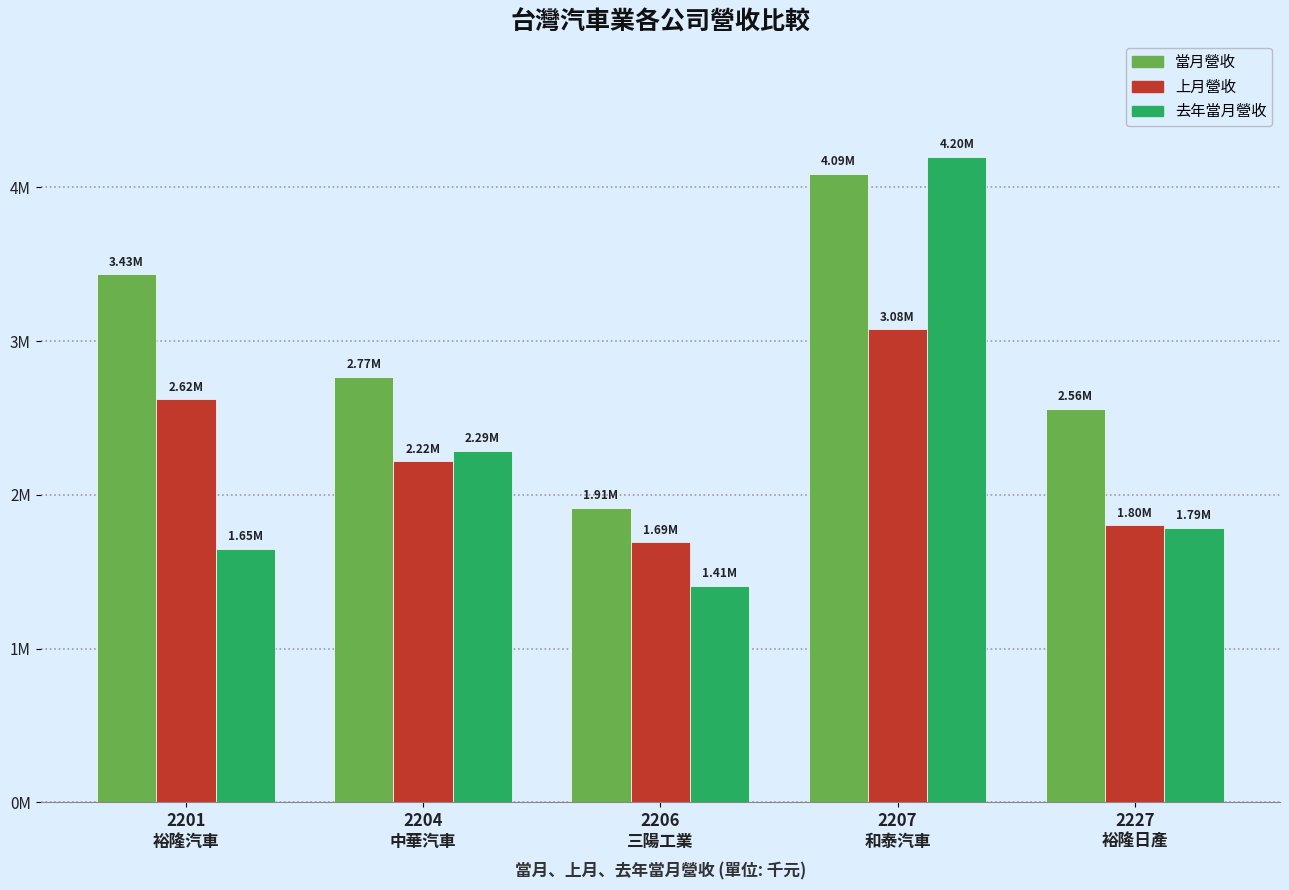

At which label does 上月營收 first exceed 2216867?

2201
裕隆汽車